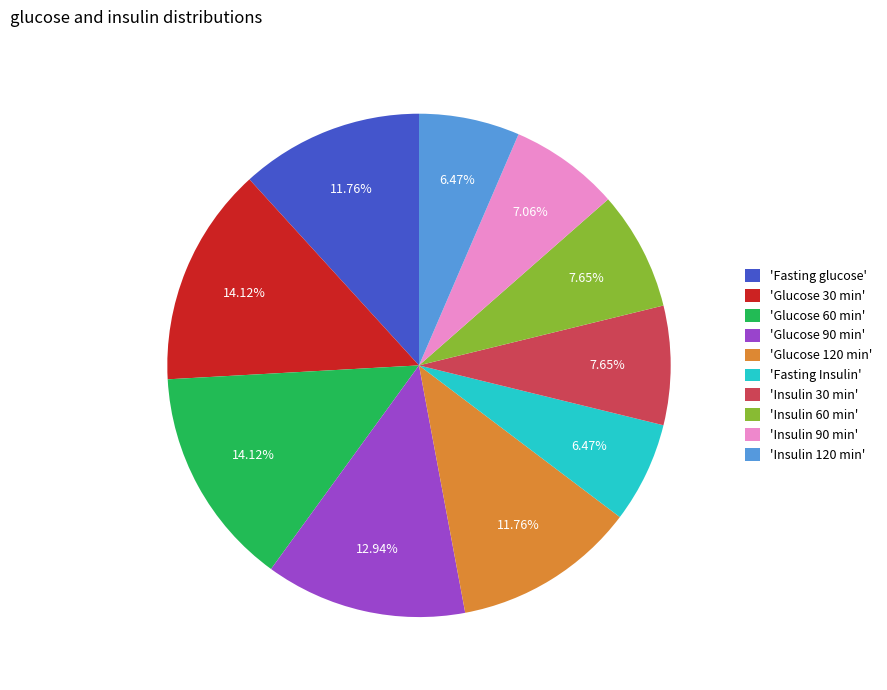

Is the sum of 'Insulin 60 min' and 'Glucose 30 min' greater than half?

No